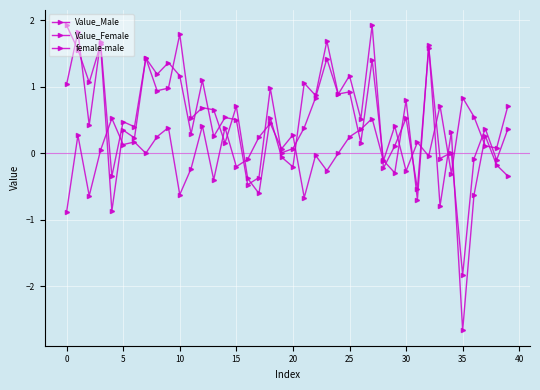

How many lines are shown in the chart?

3